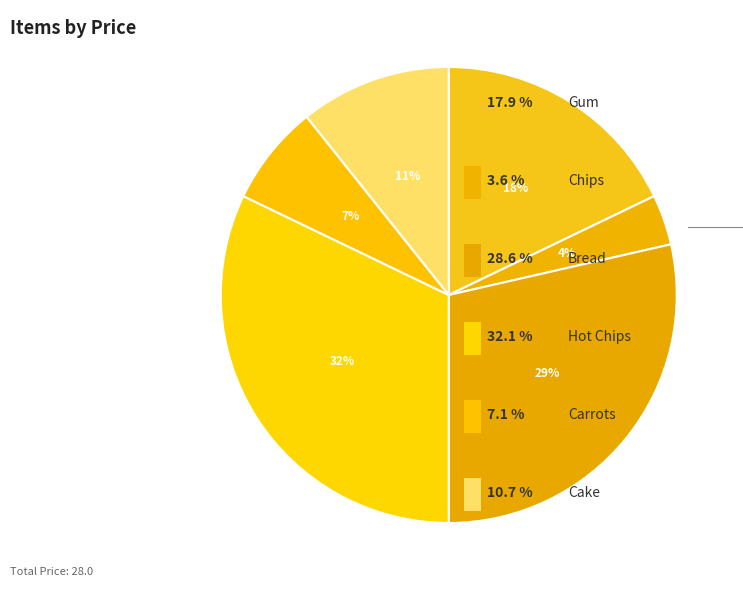

Rank the categories by value from highest to lowest.

Hot Chips, Bread, Gum, Cake, Carrots, Chips